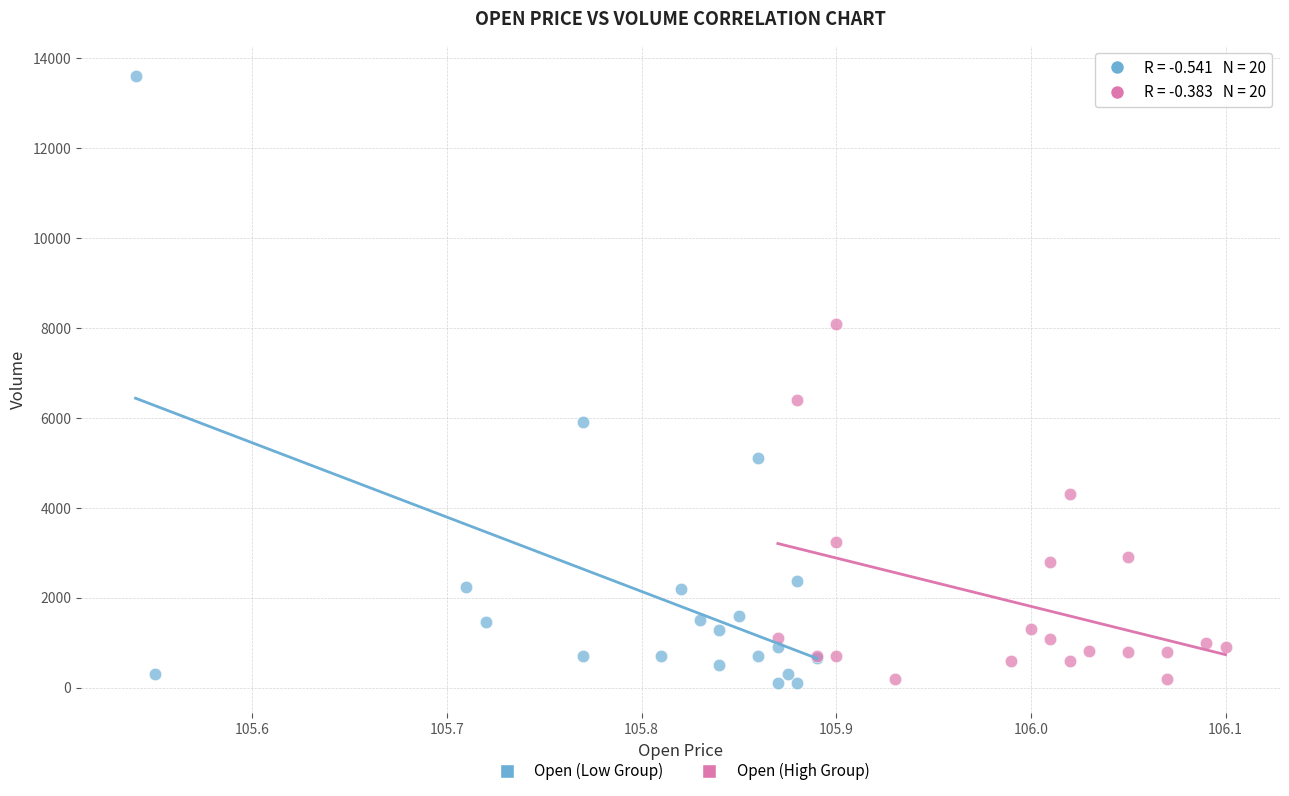

Which series has the largest Y range (max minus min)?

Open (Low Group)